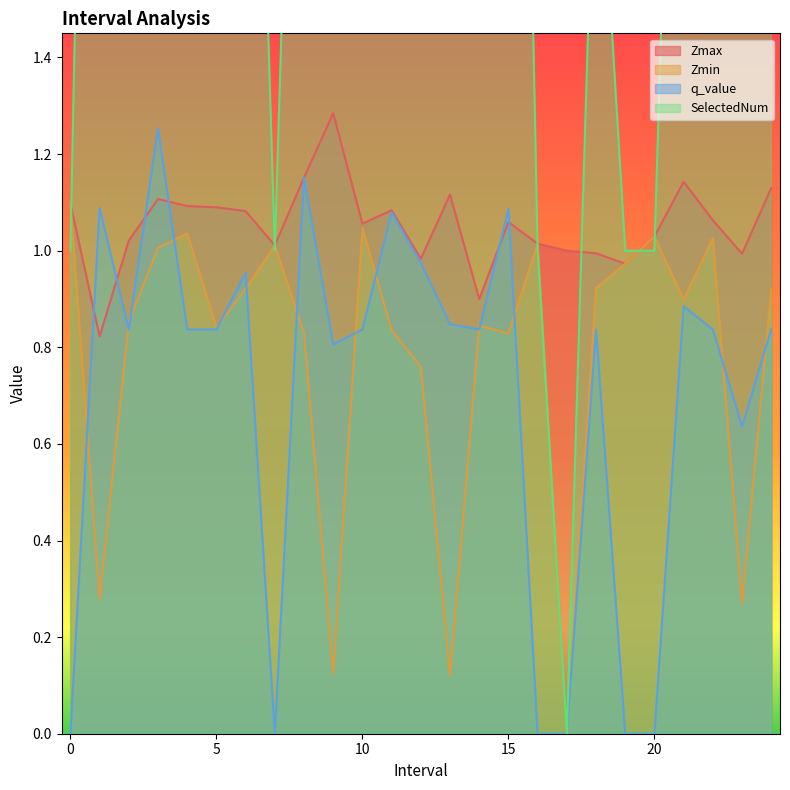

Reading left to right, list all the values displayed in this chart.

Zmax: 0=1.1	1=0.8	2=1.0	3=1.1	4=1.1	5=1.1	6=1.1	7=1.0	8=1.2	9=1.3	10=1.1	11=1.1	12=1.0	13=1.1	14=0.9	15=1.1	16=1.0	17=1.0	18=1.0	19=1.0	20=1.0	21=1.1	22=1.1	23=1.0	24=1.1
Zmin: 0=1.1	1=0.3	2=0.9	3=1.0	4=1.0	5=0.8	6=0.9	7=1.0	8=0.8	9=0.1	10=1.0	11=0.8	12=0.8	13=0.1	14=0.8	15=0.8	16=1.0	17=0.0	18=0.9	19=1.0	20=1.0	21=0.9	22=1.0	23=0.3	24=0.9
q_value: 0=-0.0	1=1.1	2=0.8	3=1.3	4=0.8	5=0.8	6=1.0	7=-0.0	8=1.2	9=0.8	10=0.8	11=1.1	12=1.0	13=0.8	14=0.8	15=1.1	16=-0.0	17=0.0	18=0.8	19=-0.0	20=-0.0	21=0.9	22=0.8	23=0.6	24=0.8
SelectedNum: 0=1.0	1=4.0	2=2.0	3=4.0	4=2.0	5=2.0	6=3.0	7=1.0	8=3.0	9=4.0	10=2.0	11=6.0	12=3.0	13=3.0	14=2.0	15=4.0	16=1.0	17=0.0	18=2.0	19=1.0	20=1.0	21=3.0	22=2.0	23=5.0	24=2.0